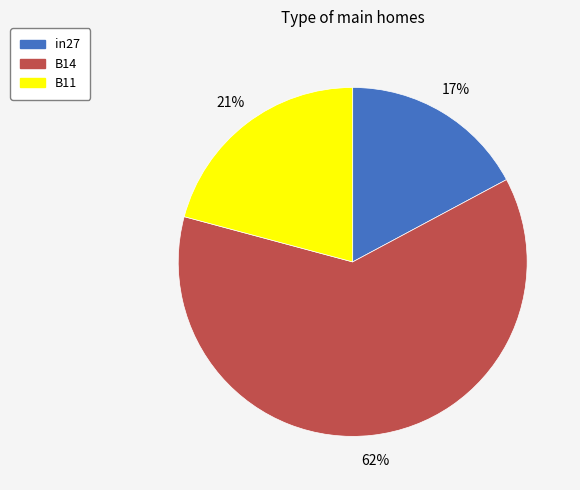

To the nearest percent, what is the difference between the B14 and B11 slice percentages?

41%